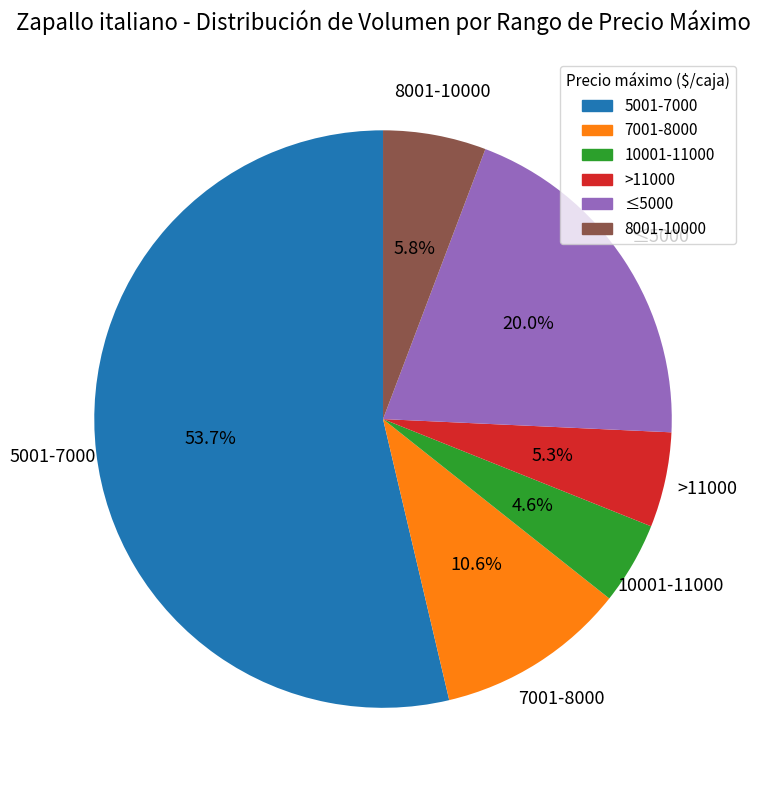

Is the sum of >11000 and 10001-11000 greater than half?

No